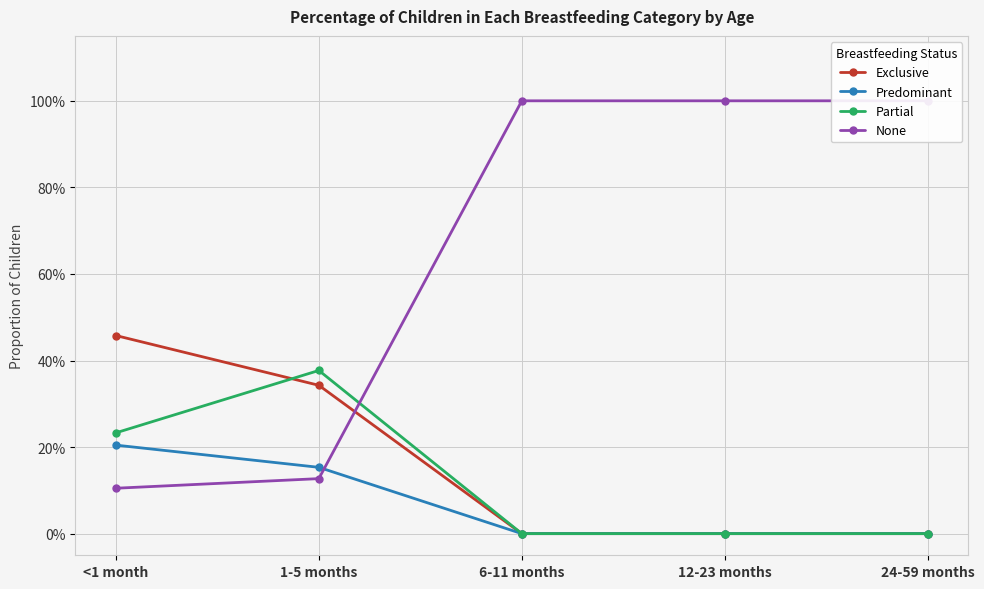

How many lines are shown in the chart?

4